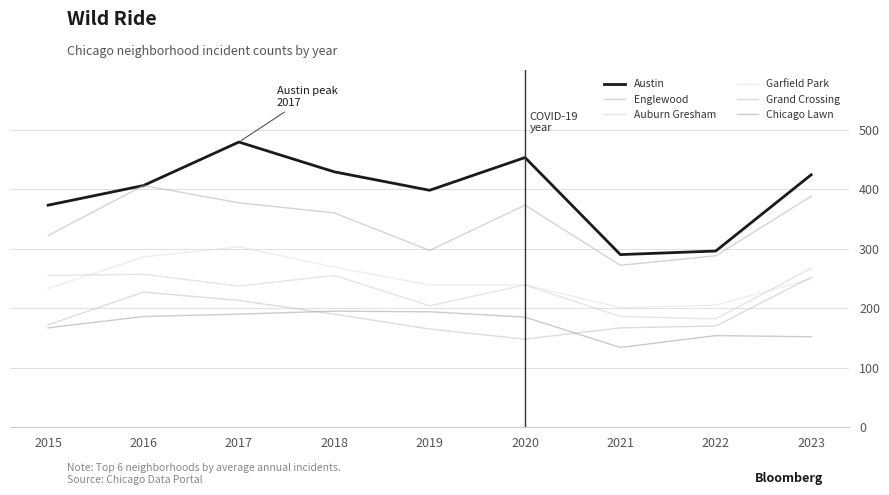

What is the difference between the Englewood values at 2019 and 2021?

25